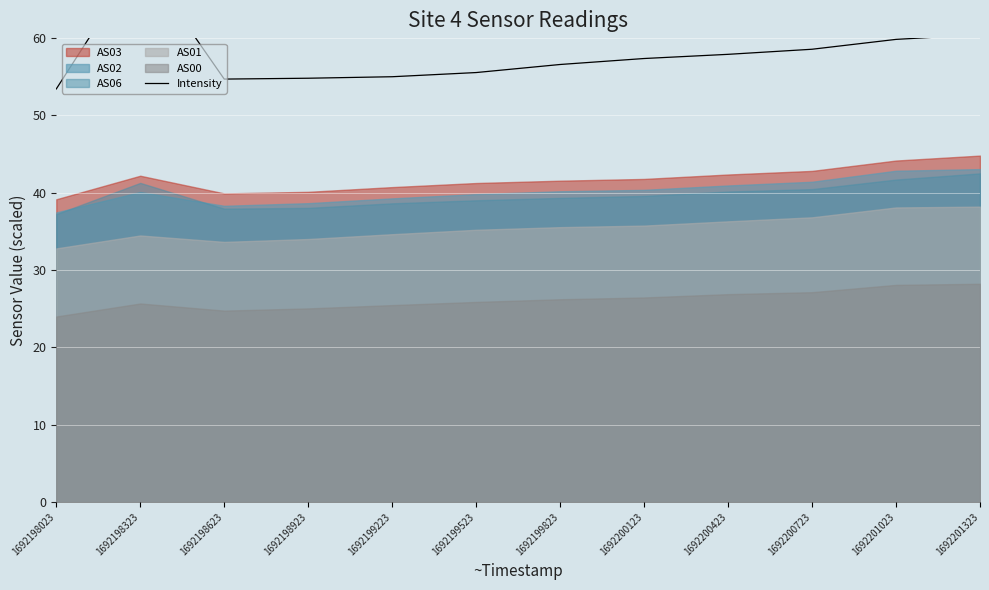

Between 1692198623 and 1692198023, which is larger?

1692198623